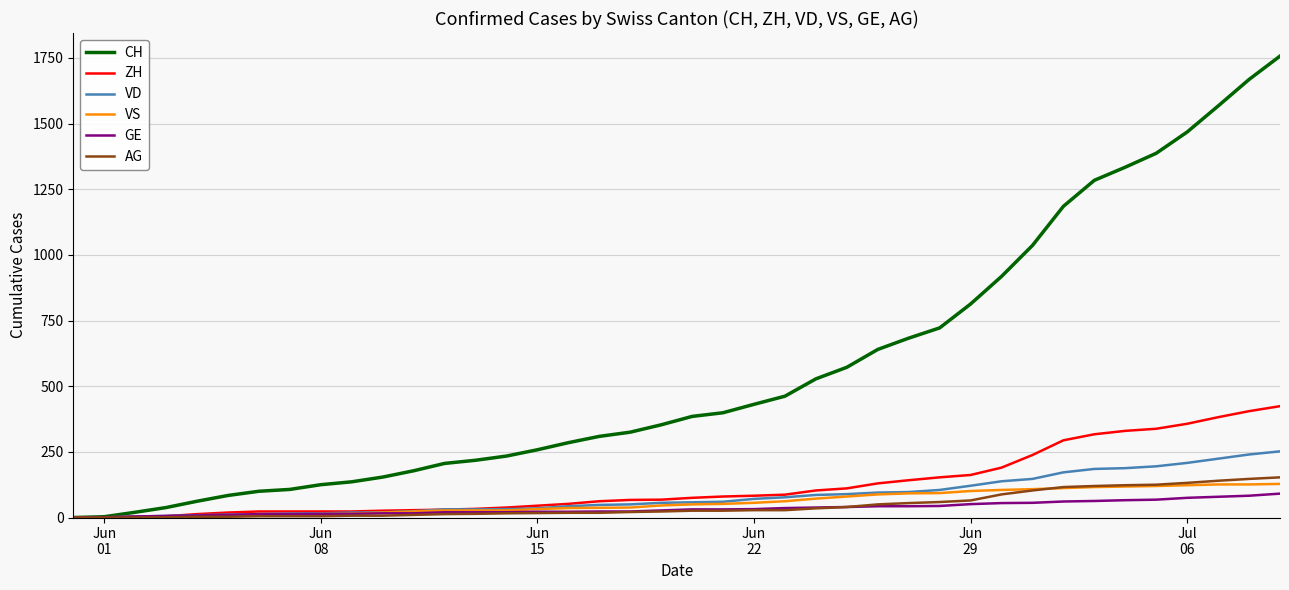

What is the maximum value for AG?

153